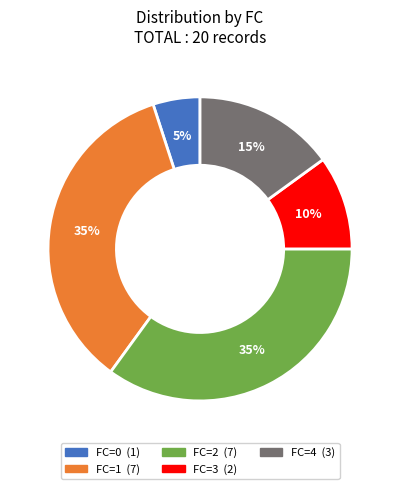

To the nearest percent, what percentage of the pie is FC=3?

10%